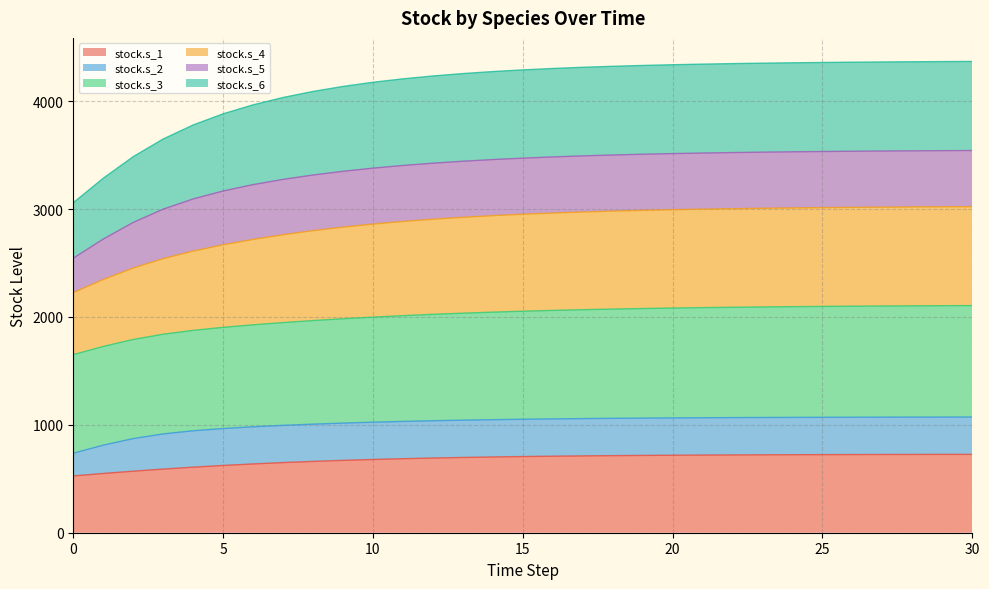

What is the value of the stock.s_1 point at the 7th from the left?

637.5